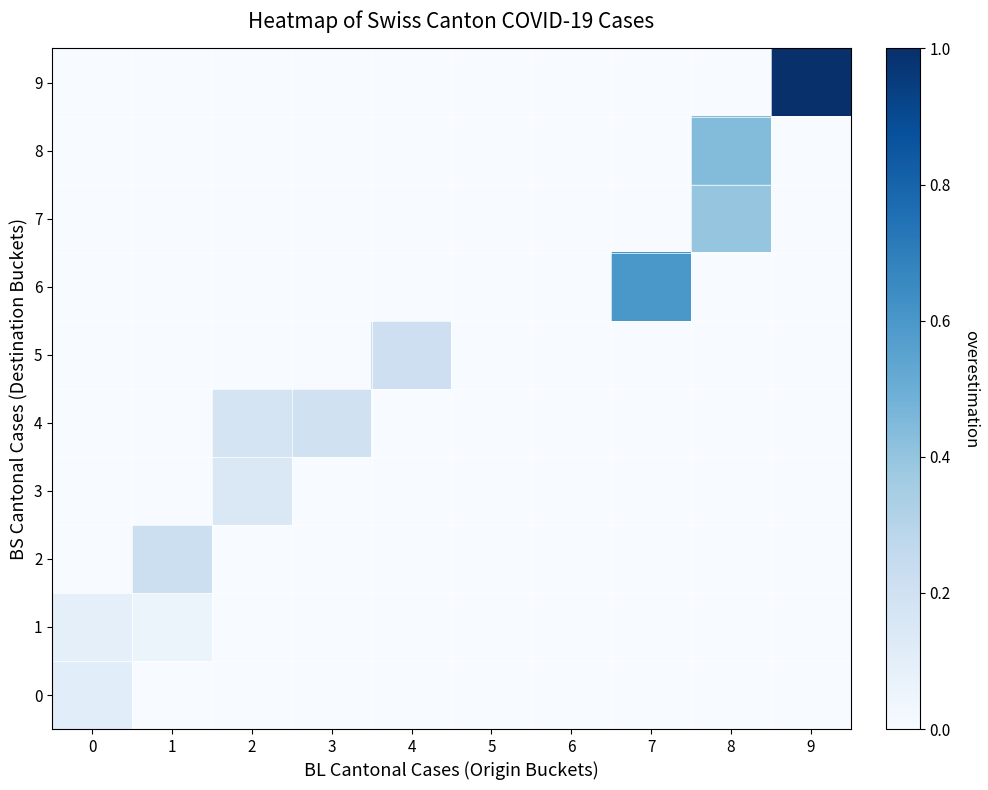

Between 8 and 5, which is larger?

8